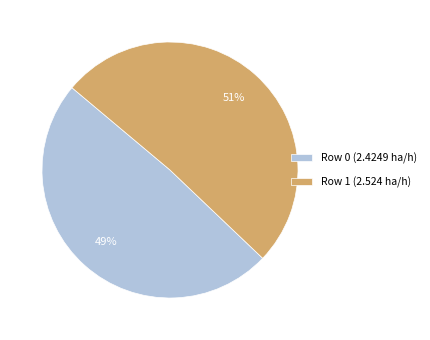

How many segments does this pie chart have?

2